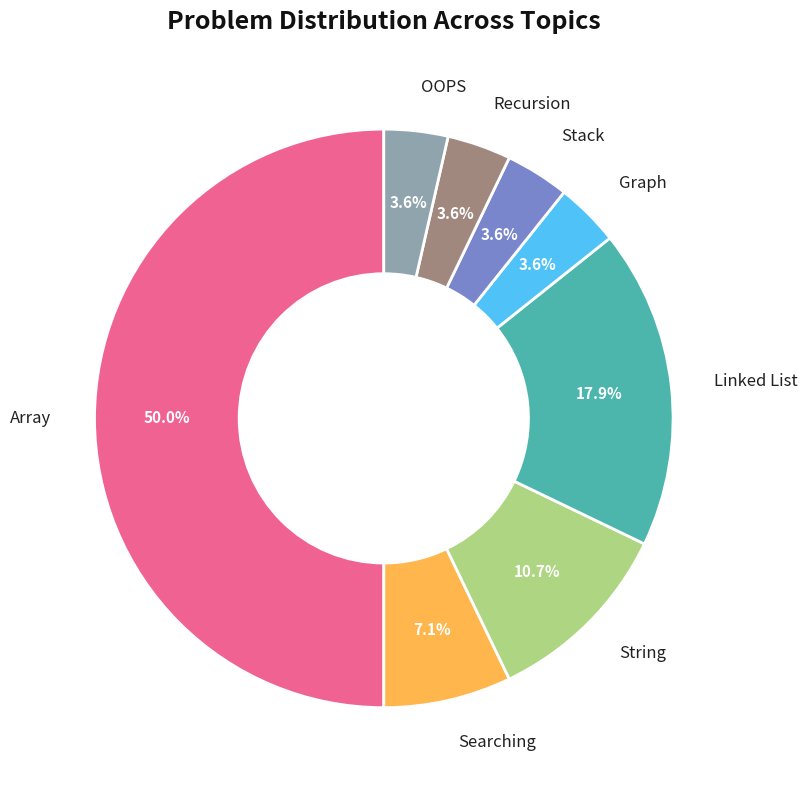

Which category has the biggest portion of the pie?

Array